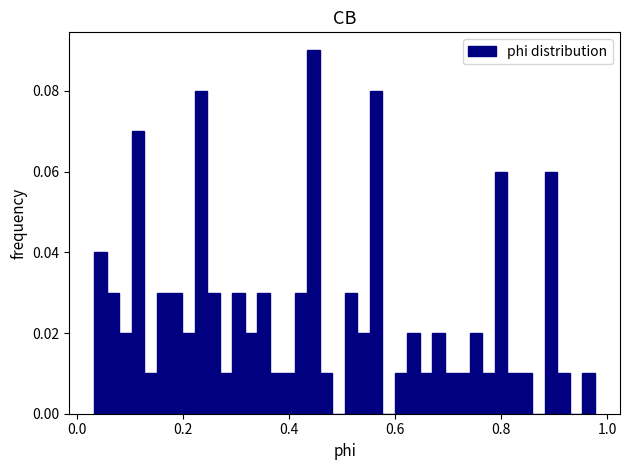

Read against the x-axis, roughly where is the centre of the tallest bar?

0.44